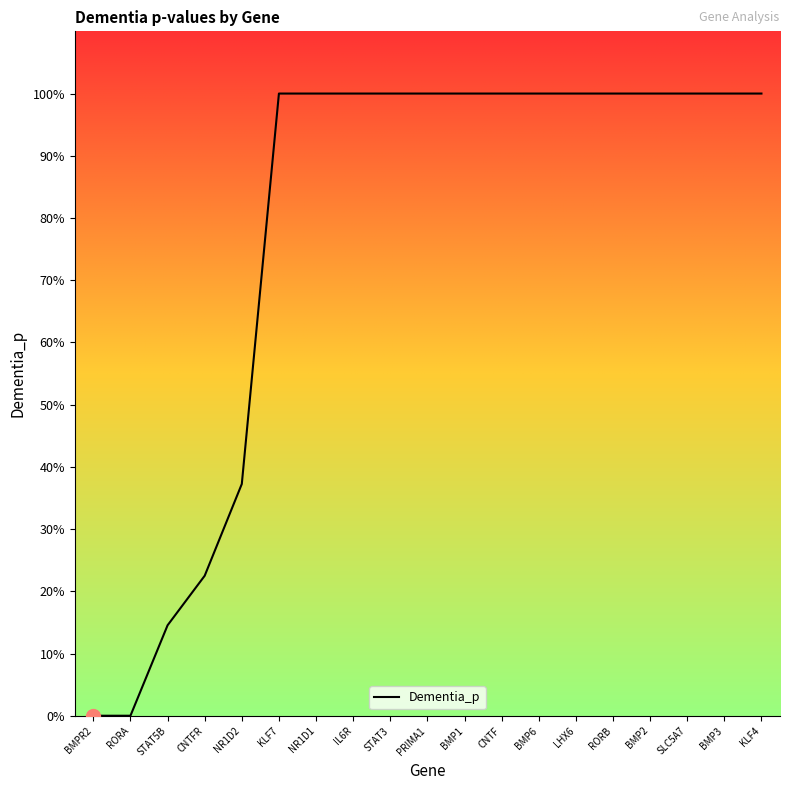

What is the difference between the maximum and minimum values?

1.0